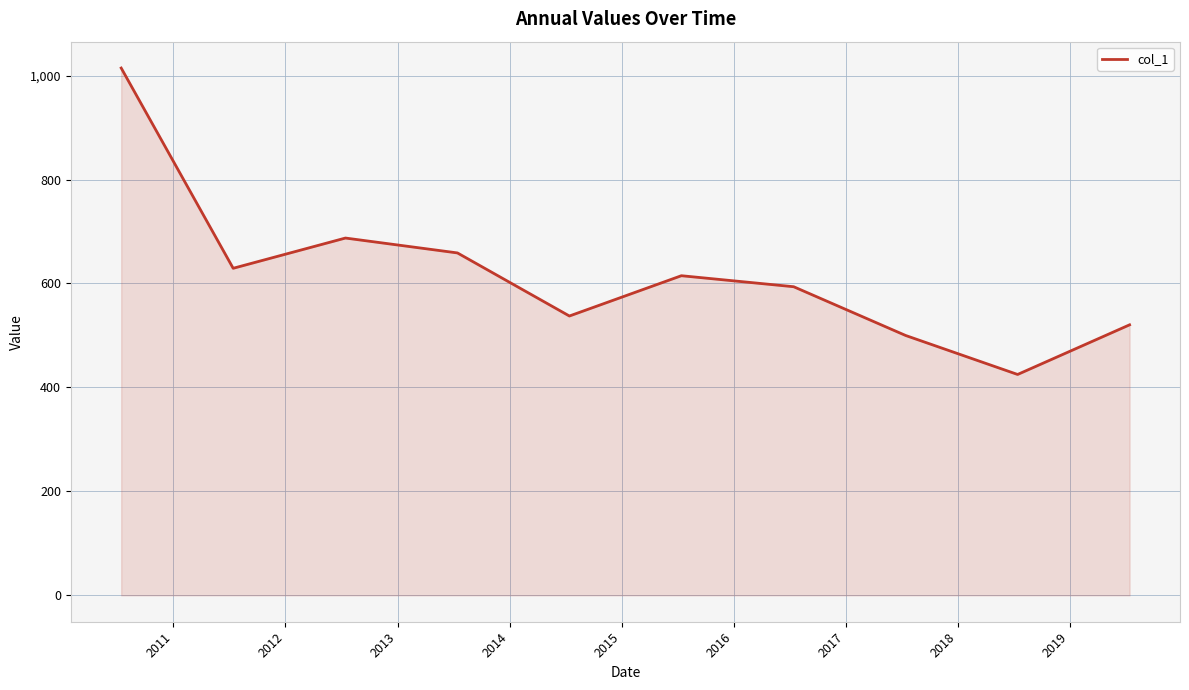

What is the smallest value displayed?

425.0